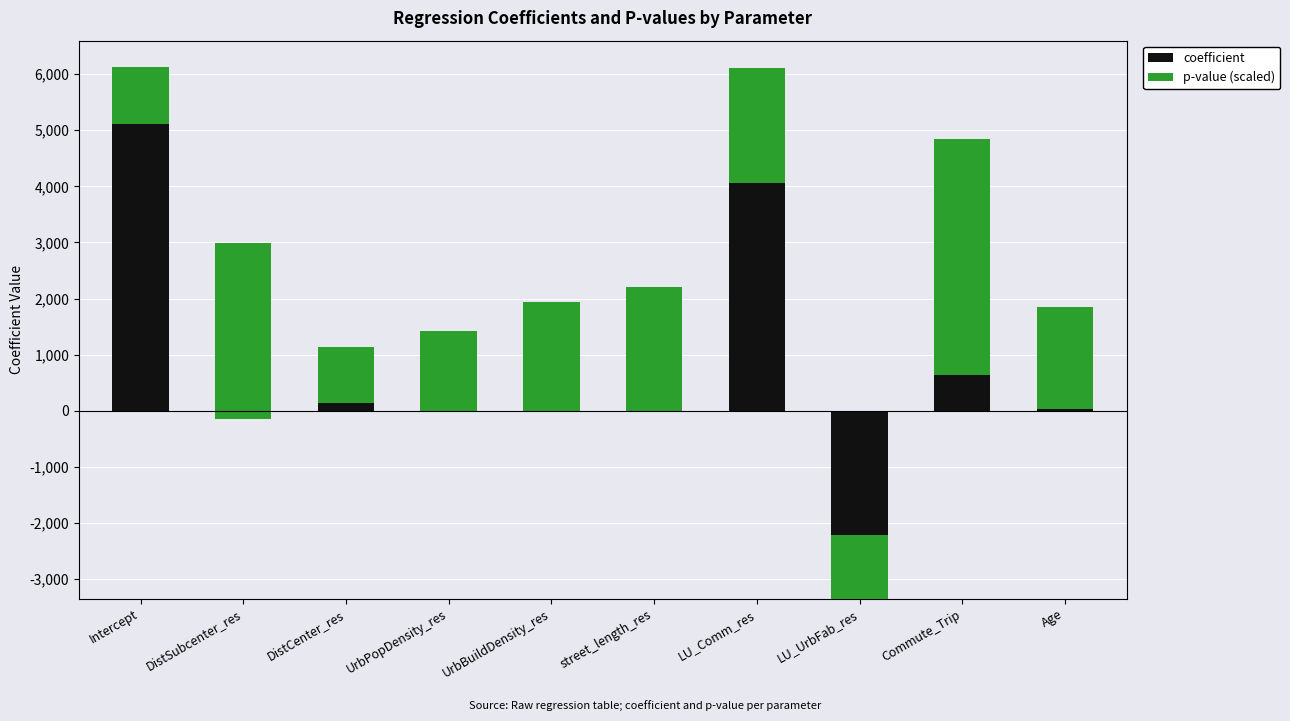

Which series has the largest total across all categories?

p-value (scaled)